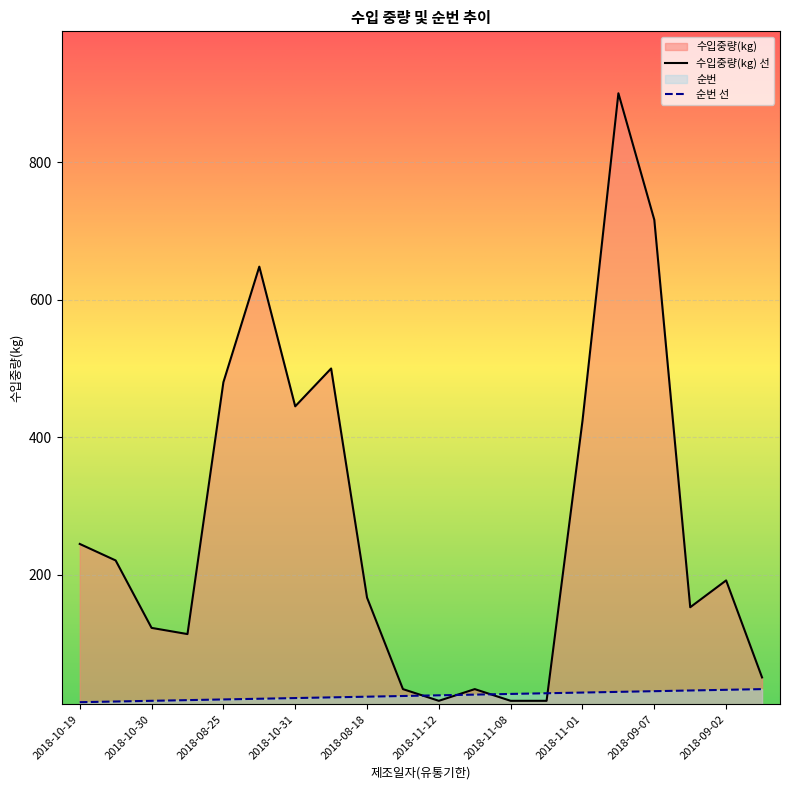

How many lines are shown in the chart?

2